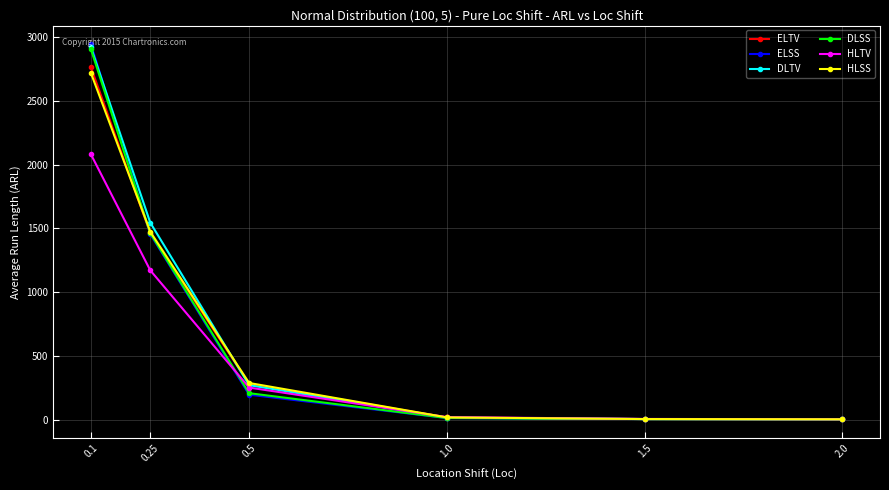

What is the sum of all ELSS values?

4613.1